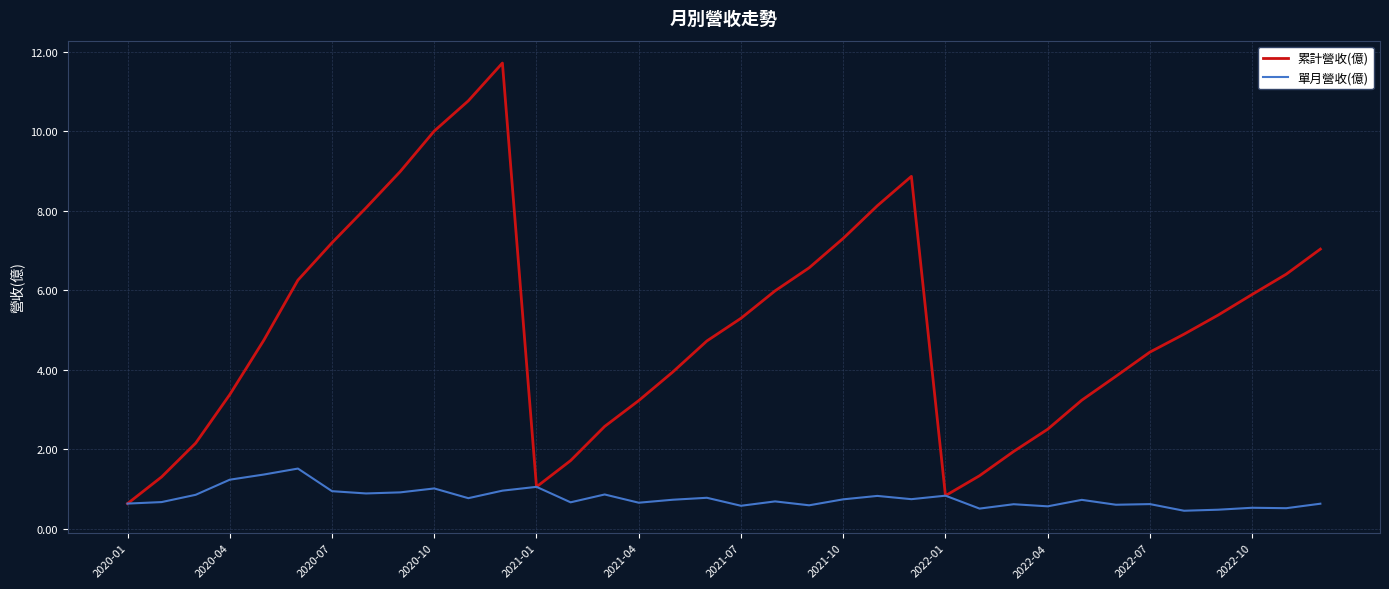

How many lines are shown in the chart?

2